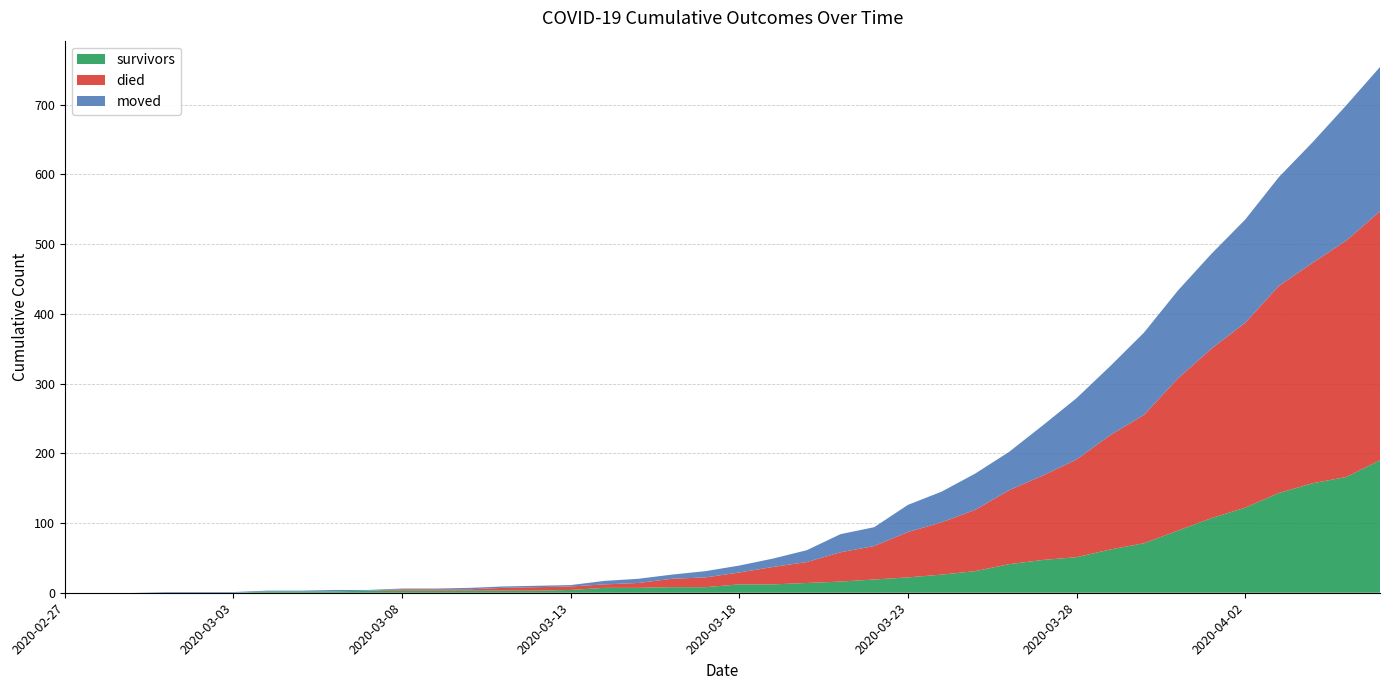

Reading right to left, list all the values displayed in this chart.

survivors: 2020-04-06=190	2020-04-05=166	2020-04-04=157	2020-04-03=143	2020-04-02=122	2020-04-01=107	2020-03-31=89	2020-03-30=71	2020-03-29=62	2020-03-28=51	2020-03-27=47	2020-03-26=41	2020-03-25=31	2020-03-24=26	2020-03-23=22	2020-03-22=19	2020-03-21=16	2020-03-20=14	2020-03-19=12	2020-03-18=12	2020-03-17=8	2020-03-16=8	2020-03-15=7	2020-03-14=7	2020-03-13=4	2020-03-12=3	2020-03-11=3	2020-03-10=3	2020-03-09=3	2020-03-08=3	2020-03-07=3	2020-03-06=2	2020-03-05=2	2020-03-04=2	2020-03-03=0	2020-03-02=0	2020-03-01=0	2020-02-29=0	2020-02-28=0	2020-02-27=0
died: 2020-04-06=357	2020-04-05=339	2020-04-04=316	2020-04-03=297	2020-04-02=265	2020-04-01=243	2020-03-31=218	2020-03-30=184	2020-03-29=164	2020-03-28=140	2020-03-27=121	2020-03-26=106	2020-03-25=88	2020-03-24=75	2020-03-23=65	2020-03-22=48	2020-03-21=42	2020-03-20=30	2020-03-19=25	2020-03-18=17	2020-03-17=14	2020-03-16=12	2020-03-15=7	2020-03-14=5	2020-03-13=5	2020-03-12=5	2020-03-11=4	2020-03-10=2	2020-03-09=2	2020-03-08=2	2020-03-07=0	2020-03-06=0	2020-03-05=0	2020-03-04=0	2020-03-03=0	2020-03-02=0	2020-03-01=0	2020-02-29=0	2020-02-28=0	2020-02-27=0
moved: 2020-04-06=207	2020-04-05=194	2020-04-04=173	2020-04-03=156	2020-04-02=148	2020-04-01=136	2020-03-31=126	2020-03-30=118	2020-03-29=99	2020-03-28=88	2020-03-27=72	2020-03-26=55	2020-03-25=52	2020-03-24=44	2020-03-23=39	2020-03-22=27	2020-03-21=26	2020-03-20=17	2020-03-19=12	2020-03-18=10	2020-03-17=9	2020-03-16=6	2020-03-15=6	2020-03-14=5	2020-03-13=2	2020-03-12=2	2020-03-11=2	2020-03-10=2	2020-03-09=1	2020-03-08=1	2020-03-07=1	2020-03-06=2	2020-03-05=1	2020-03-04=1	2020-03-03=1	2020-03-02=1	2020-03-01=1	2020-02-29=0	2020-02-28=0	2020-02-27=0